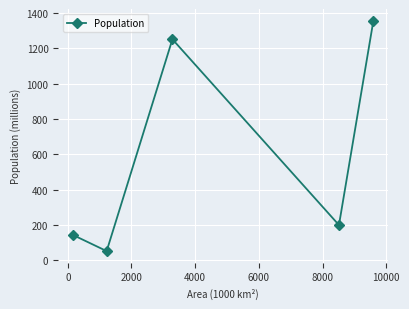

What is the sum of all values?

3005.9